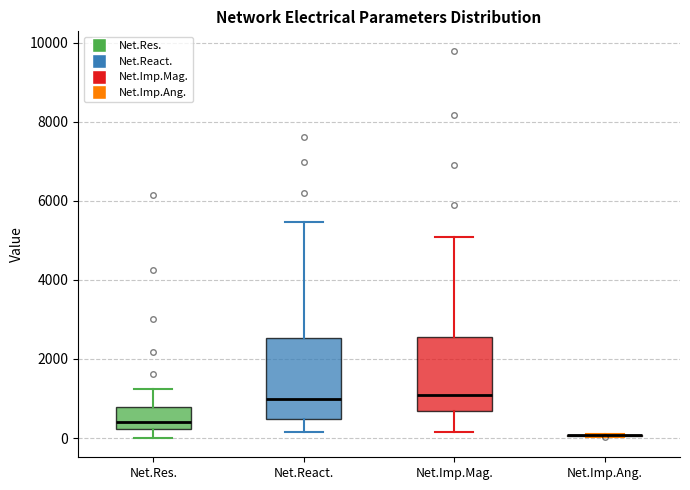

Reading left to right, read every box against the y-axis: the position of its median line, the range the box covers, and the ends of its whiskers. The values are not printed on the chart, so give them approximately, as read against the axis.

Net.Res.: median 400, box 200 to 800, whiskers 0 to 1200
Net.React.: median 1000, box 400 to 2600, whiskers 200 to 5400
Net.Imp.Mag.: median 1000, box 600 to 2600, whiskers 200 to 5000
Net.Imp.Ang.: box collapsed to a line at 0, whiskers 0 to 0